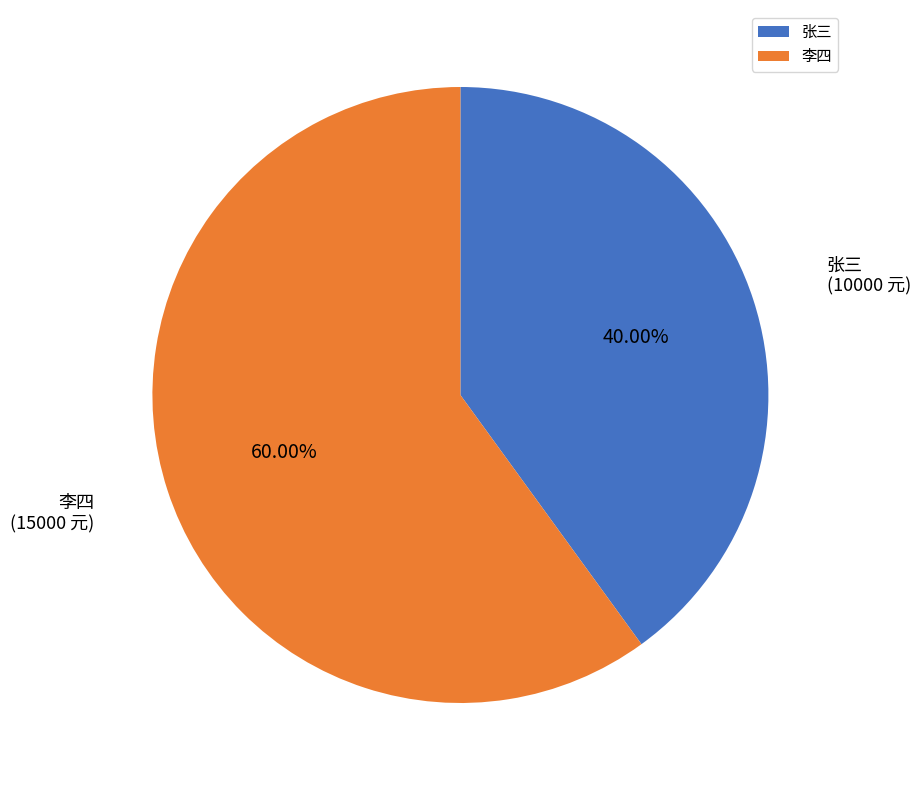

Rank the categories by value from lowest to highest.

张三, 李四